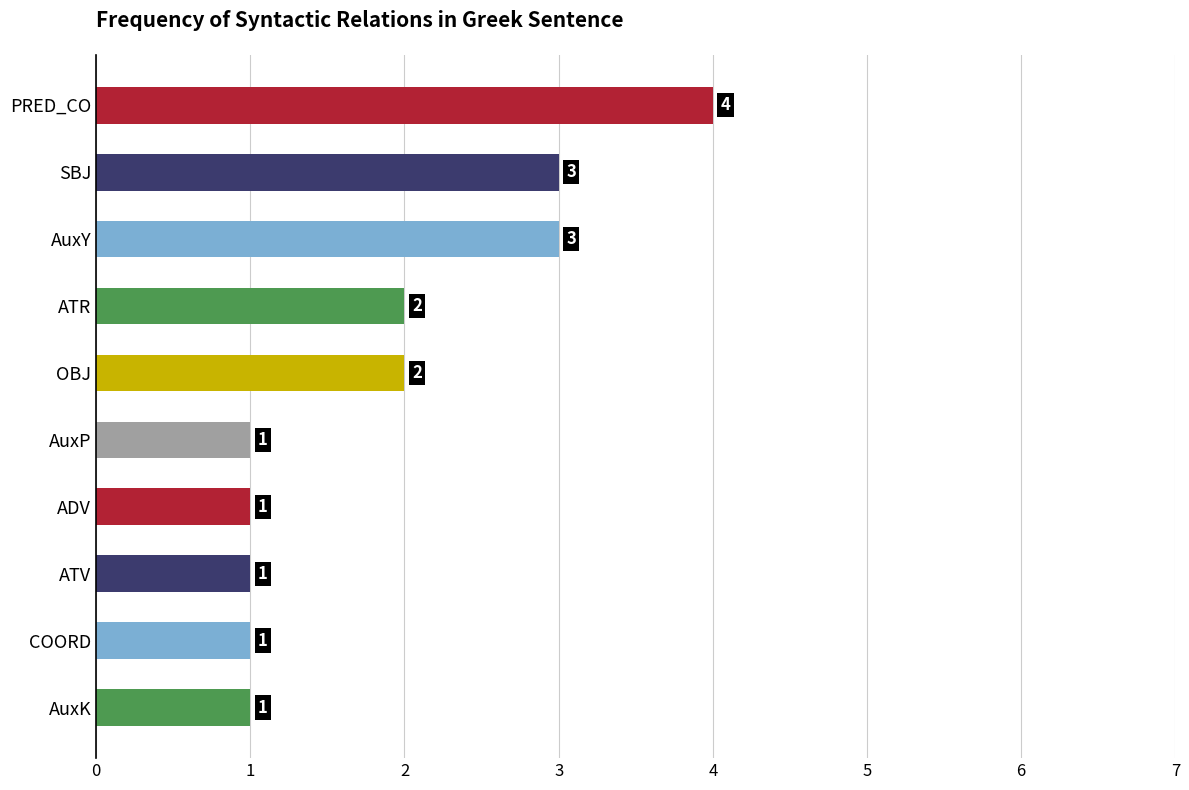

How many values are between 1 and 3?

9